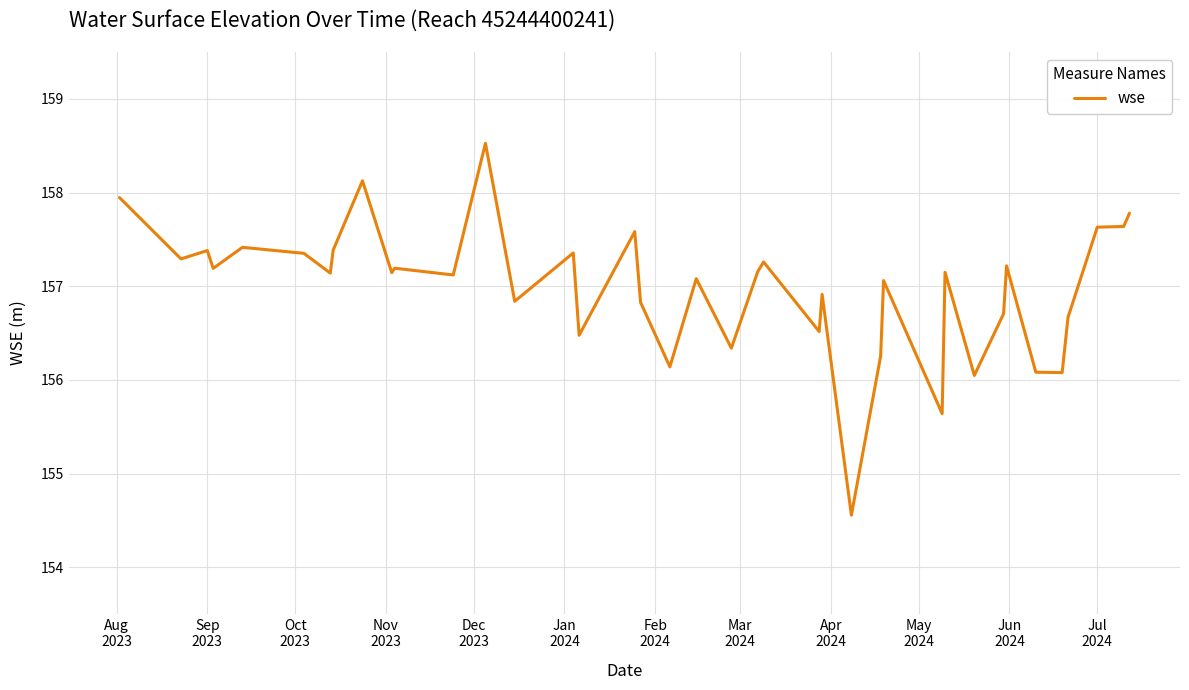

How many categories are shown in the chart?

40